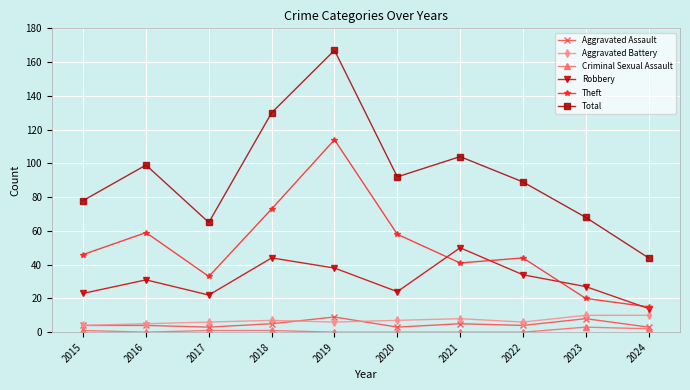

What is the difference between the second highest and second lowest values in the Aggravated Battery series?

5